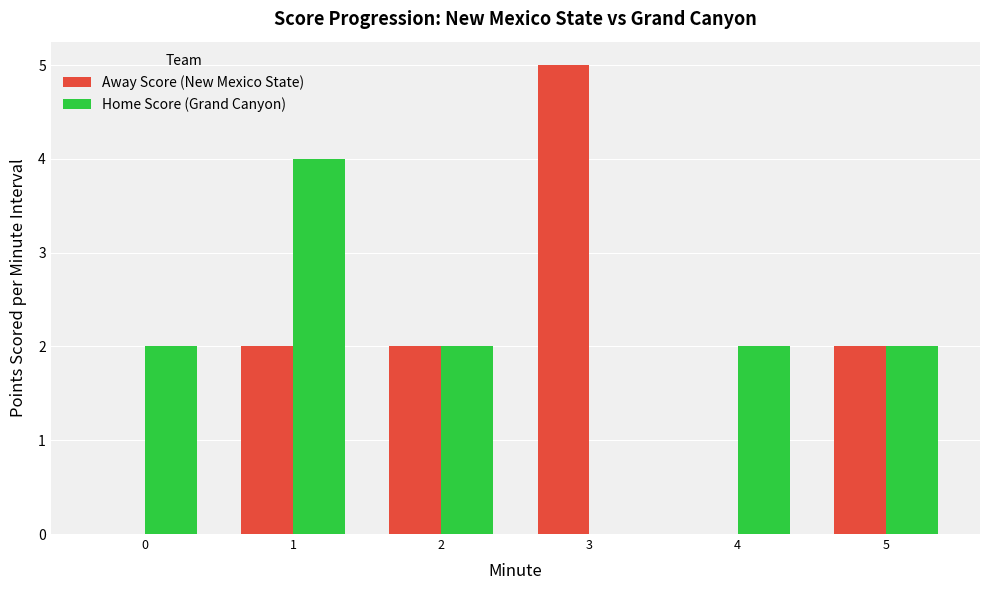

Are the bars horizontal?

No